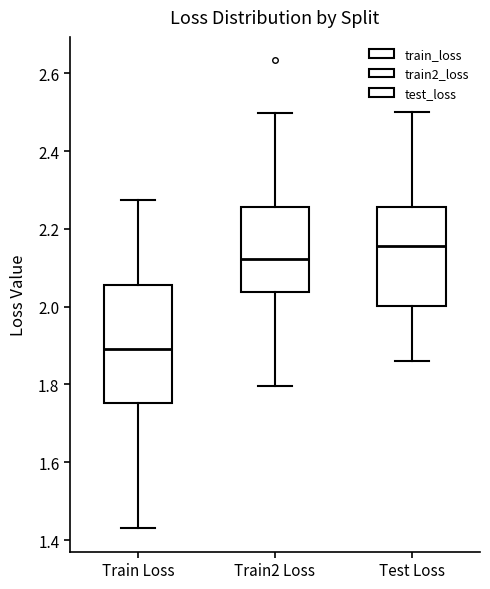

Comparing the boxes themselves (not the whiskers), which one is the tallest?

Train Loss